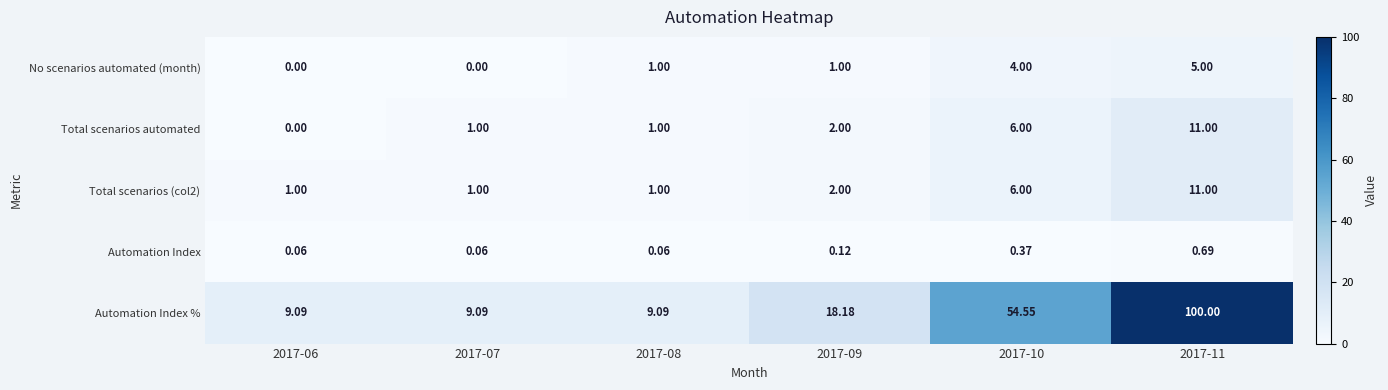

What is the difference between the highest and lowest values at 2017-06?

9.1